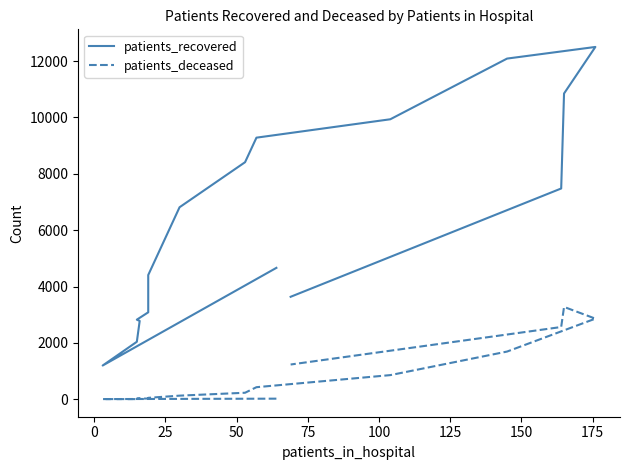

True or false: patients_recovered and patients_deceased intersect in this chart.

False